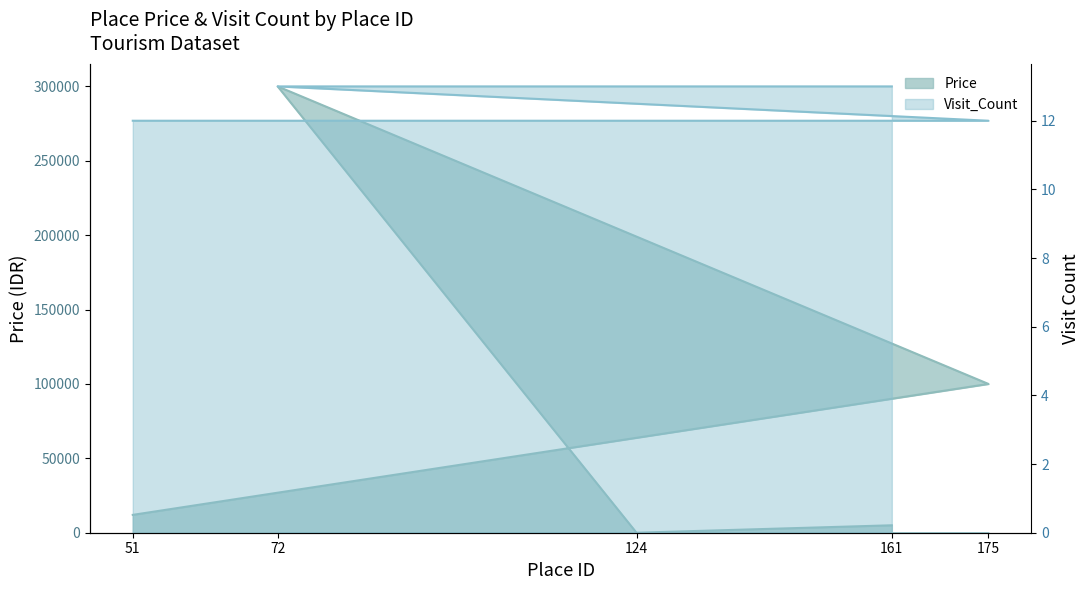

At which label is Price closest to 150000?

175